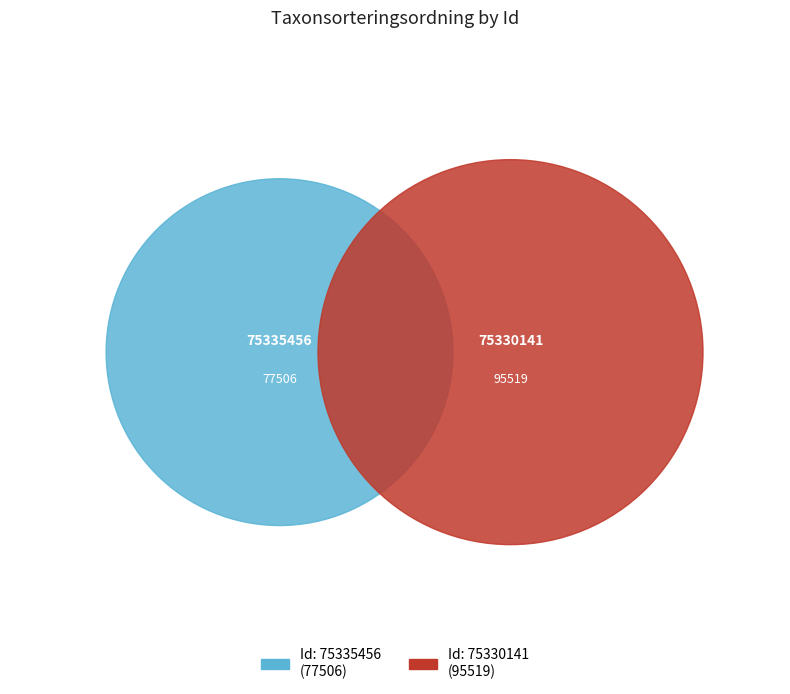

How much of the chart is everything except 75335456?

55.2%